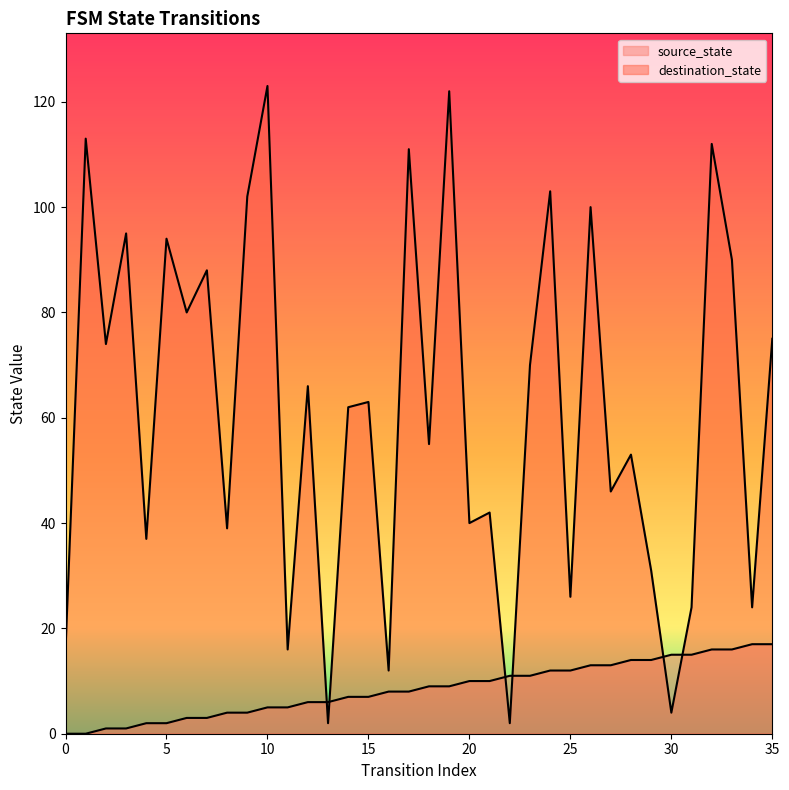

Reading right to left, extract all data points from this chart.

source_state: 17	17	16	16	15	15	14	14	13	13	12	12	11	11	10	10	9	9	8	8	7	7	6	6	5	5	4	4	3	3	2	2	1	1	0	0
destination_state: 75	24	90	112	24	4	31	53	46	100	26	103	70	2	42	40	122	55	111	12	63	62	2	66	16	123	102	39	88	80	94	37	95	74	113	16